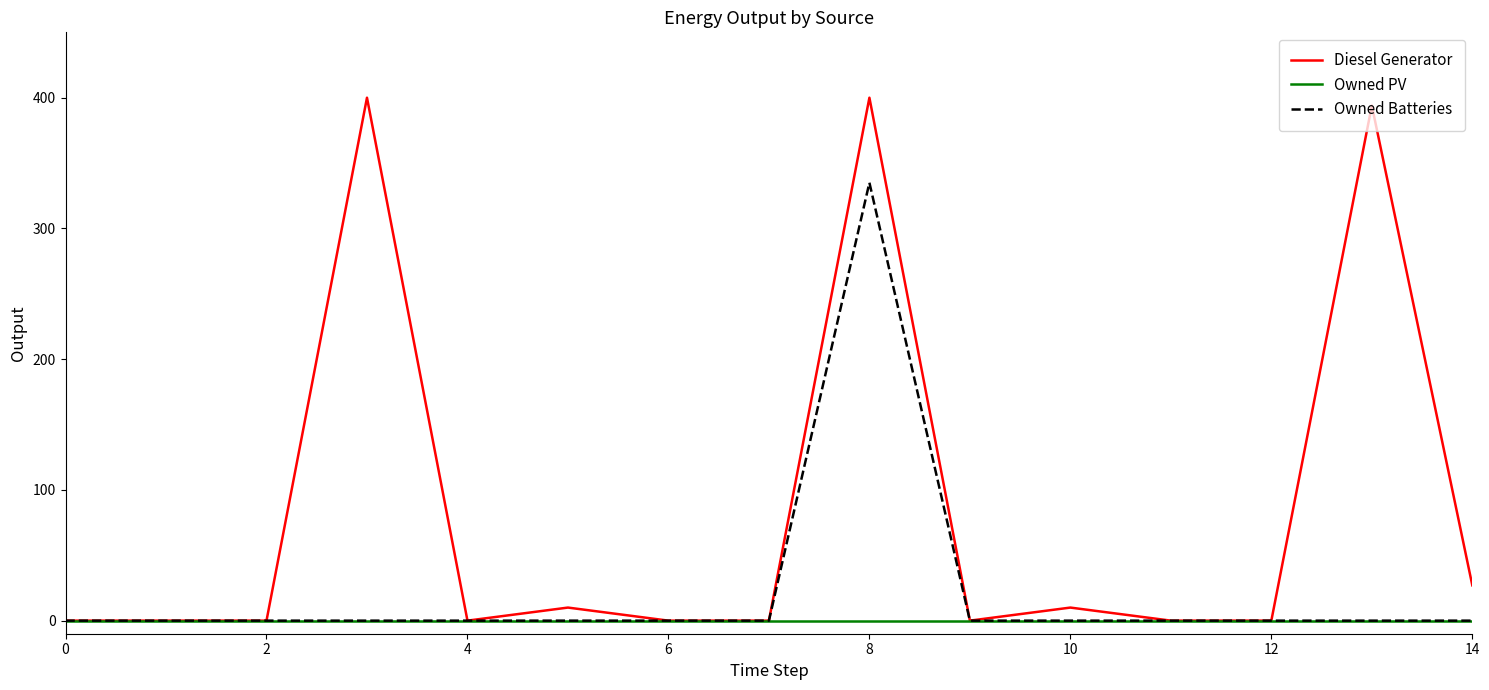

What is the maximum value for Owned Batteries?

335.0